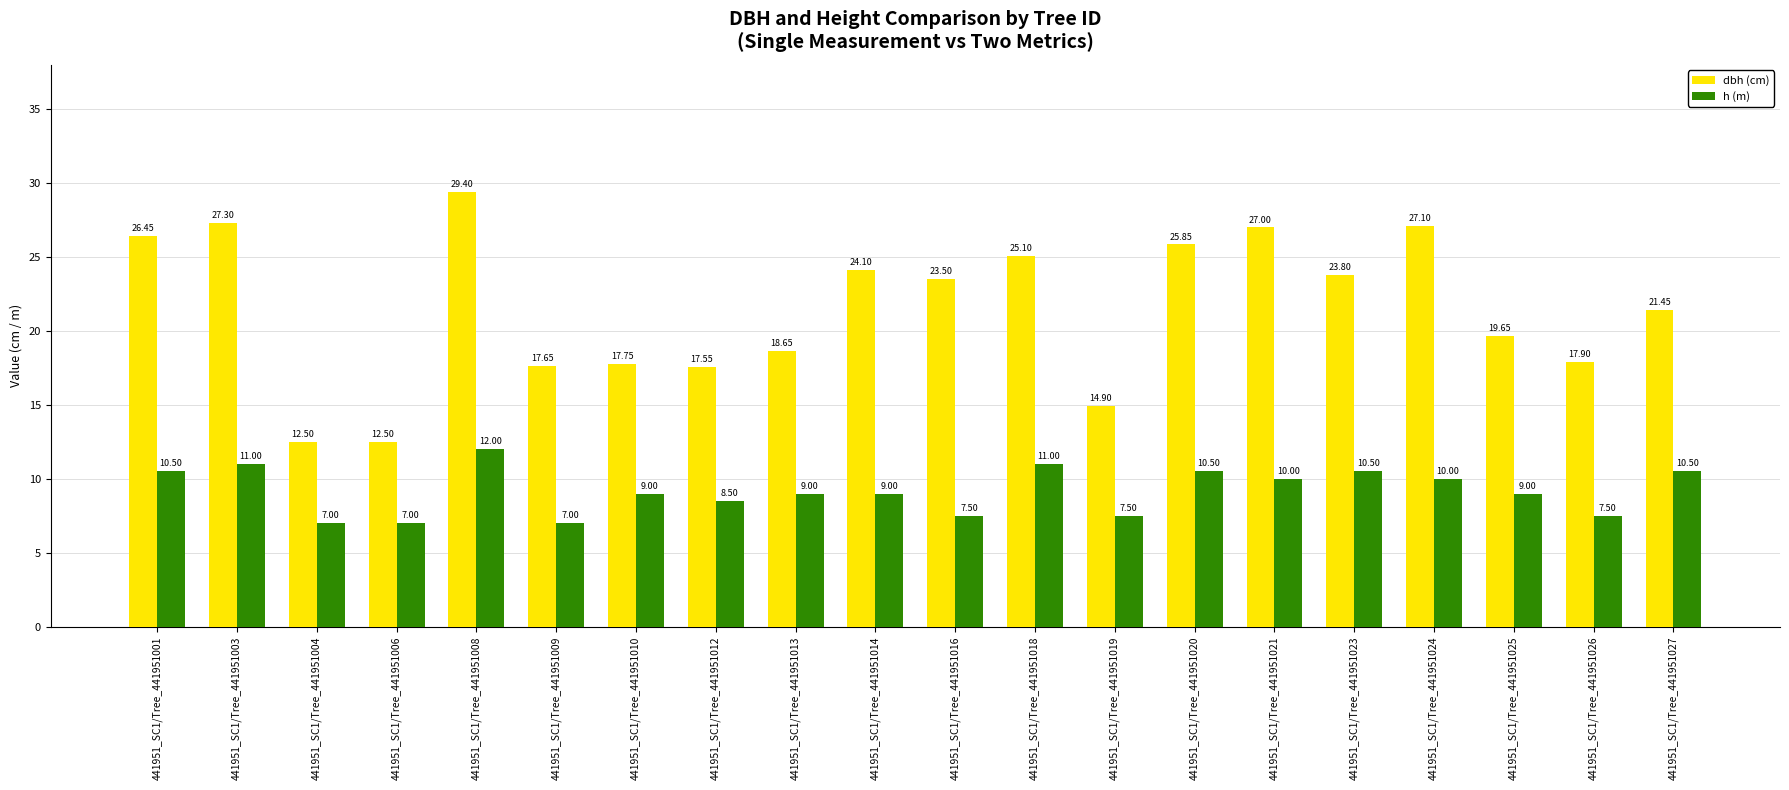

What is the spread (max minus min) of values at 441951_SC1/Tree_441951021?

17.0